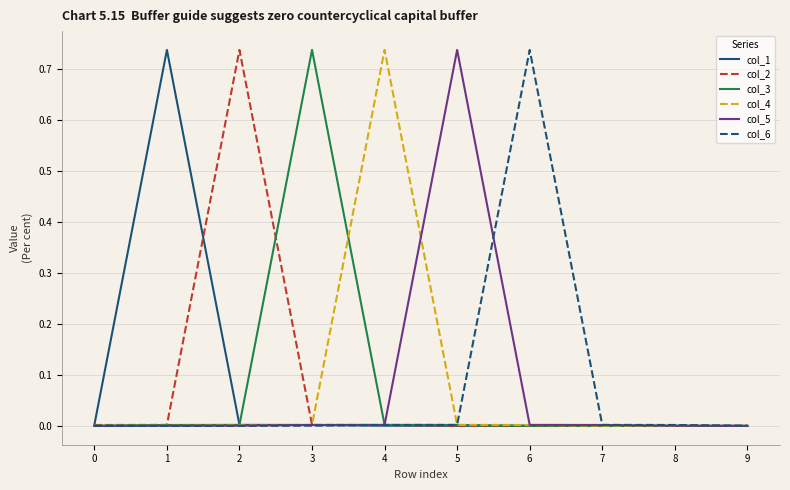

Is the value of col_5 at 5 greater than the value of col_1 at 2?

Yes